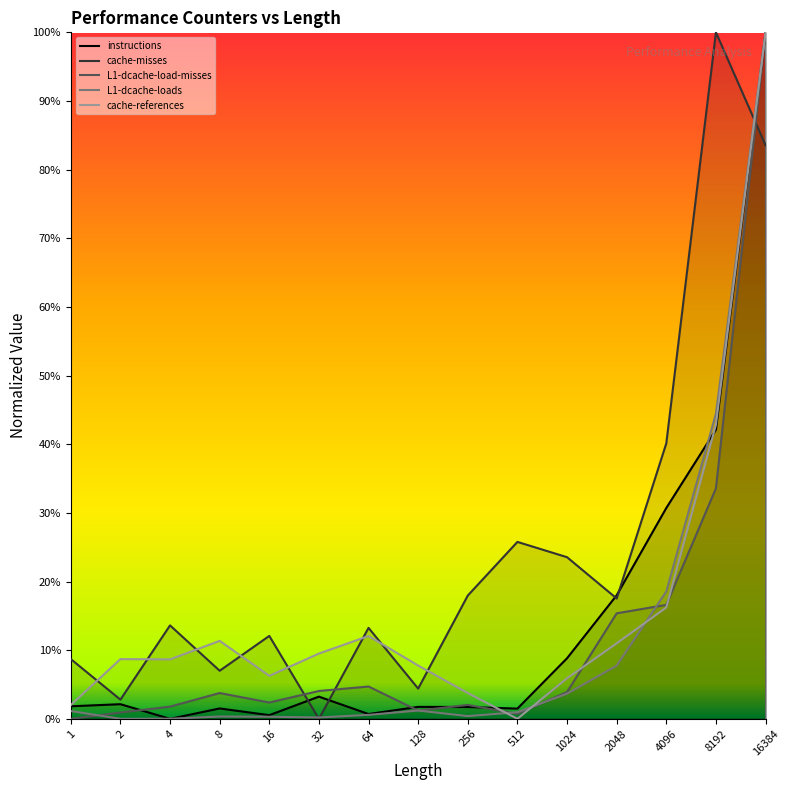

Between 1024 and 8, which is larger?

1024